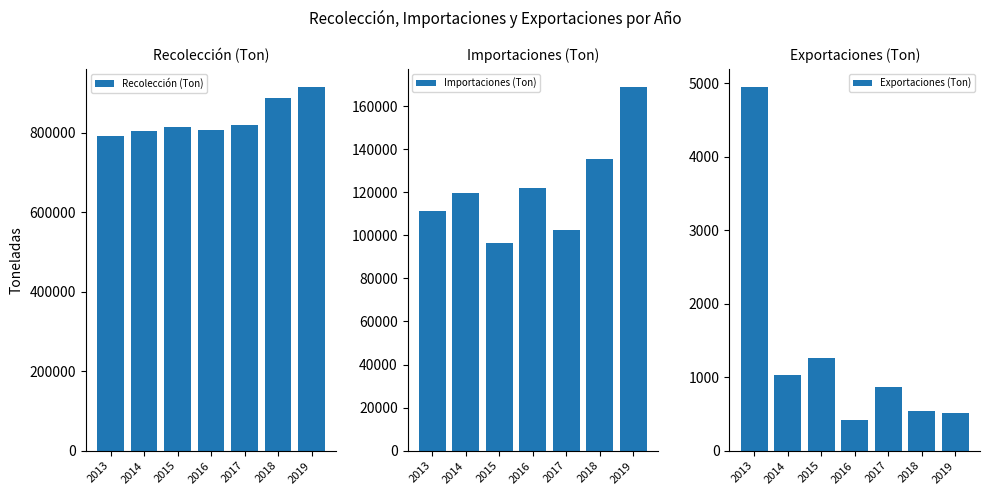

Where is Recolección (Ton) nearest to the value 852903?

2017